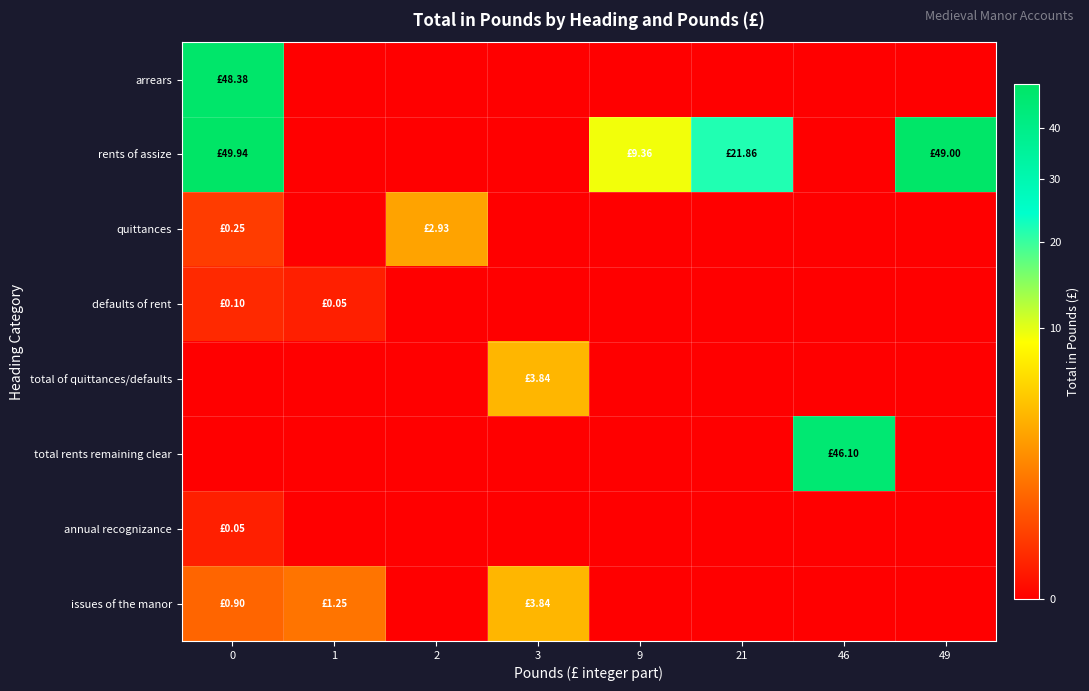

Rank the series at 46 from lowest to highest value.

arrears, rents of assize, quittances, defaults of rent, total of quittances/defaults, annual recognizance, issues of the manor, total rents remaining clear